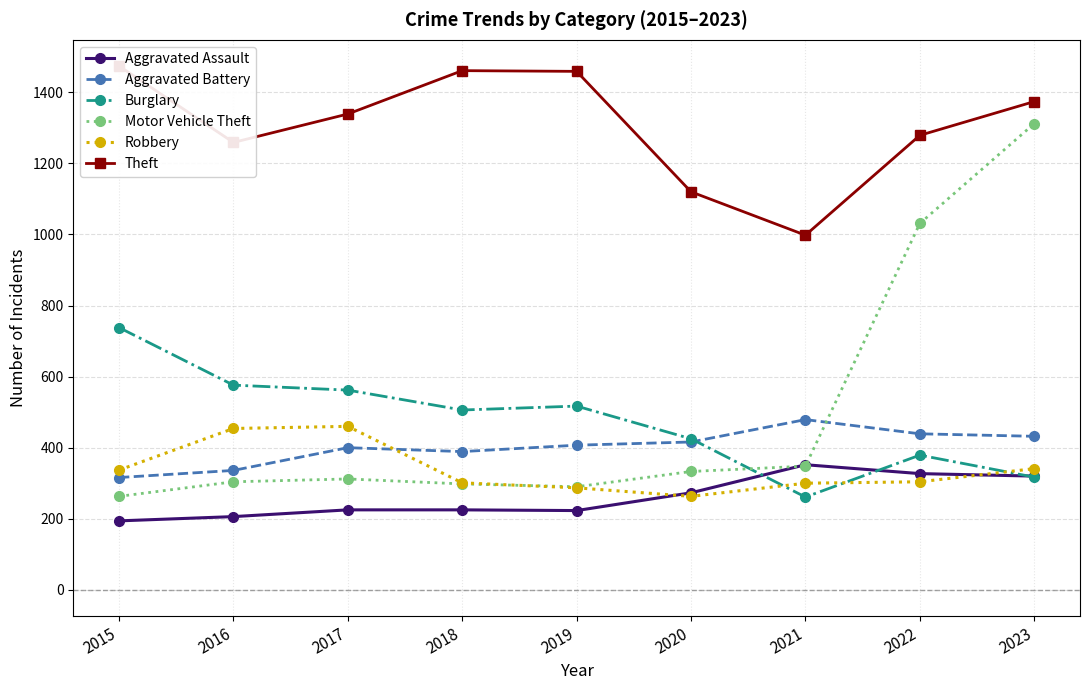

What is the difference between the highest and lowest values at 2020?

857